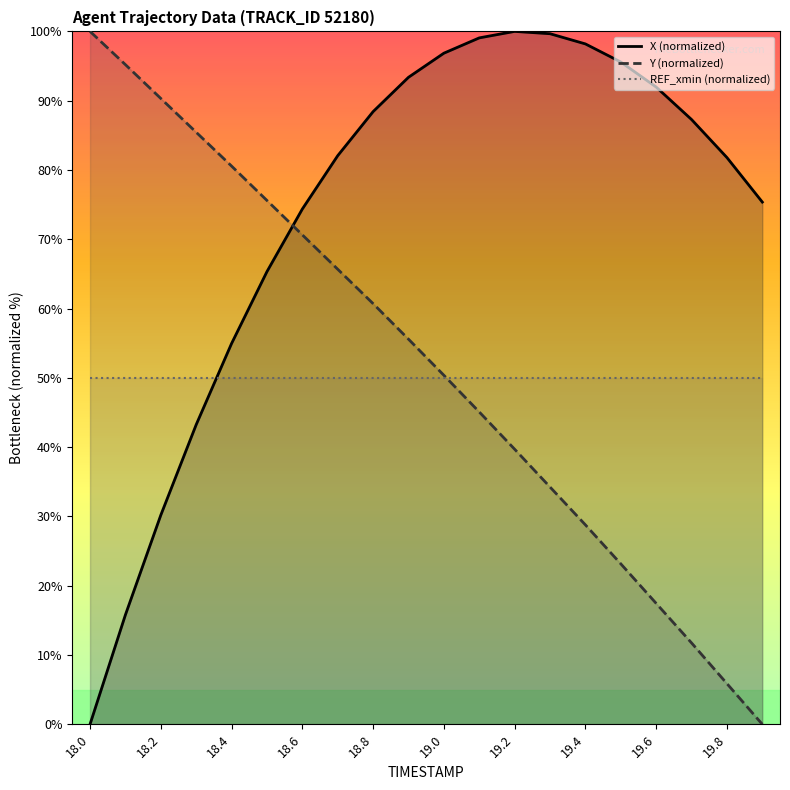

What are all the series names shown in the legend?

X (normalized), Y (normalized), REF_xmin (normalized)